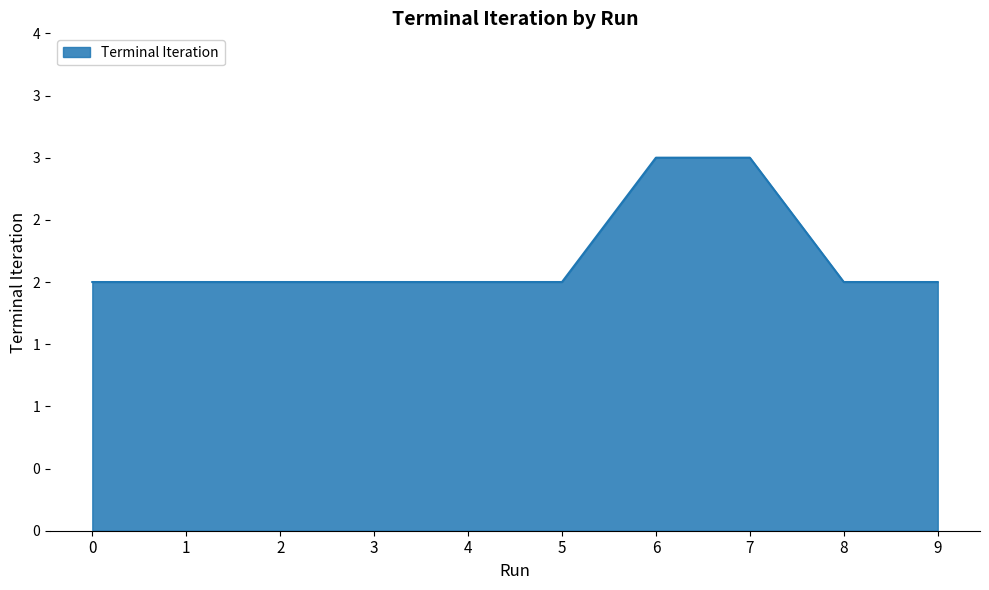

Is it true that the value at 4 is 2?

True